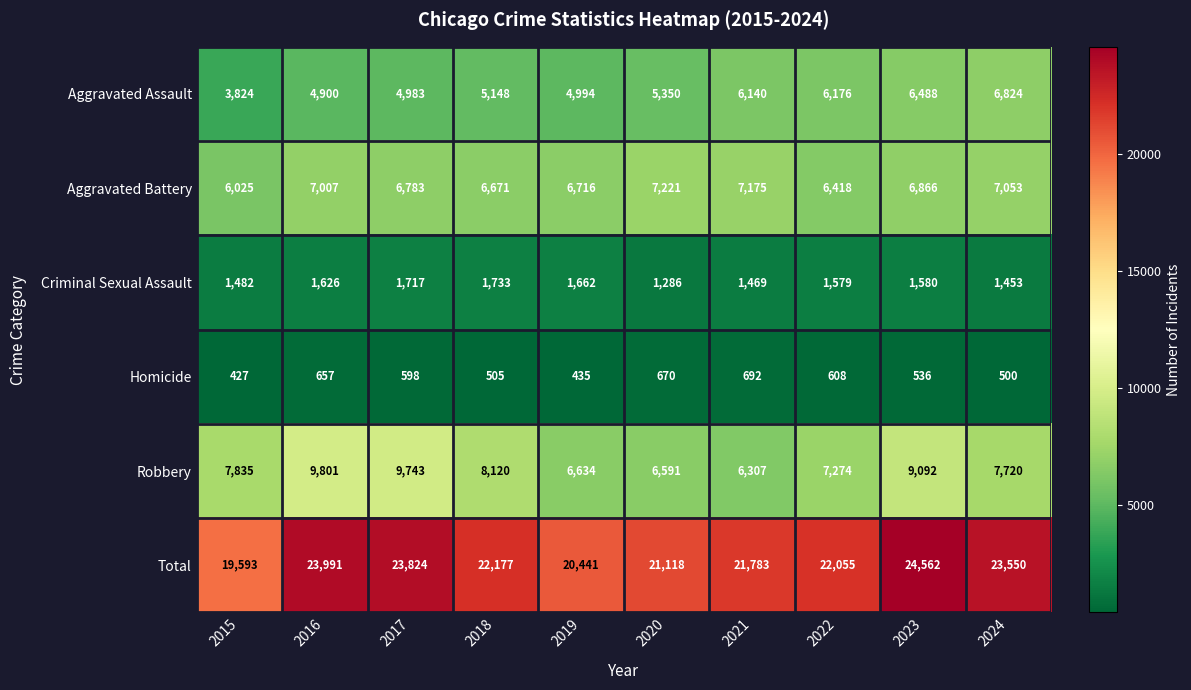

What is the difference between the highest and lowest values at 2018?

21672